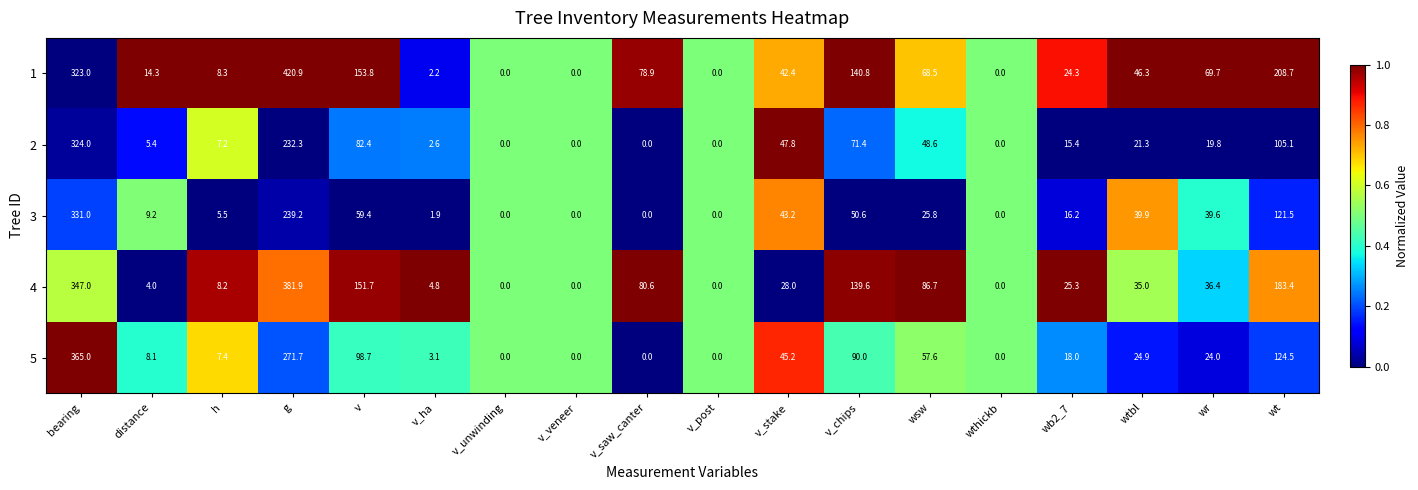

Which label corresponds to the largest value in the chart?

g